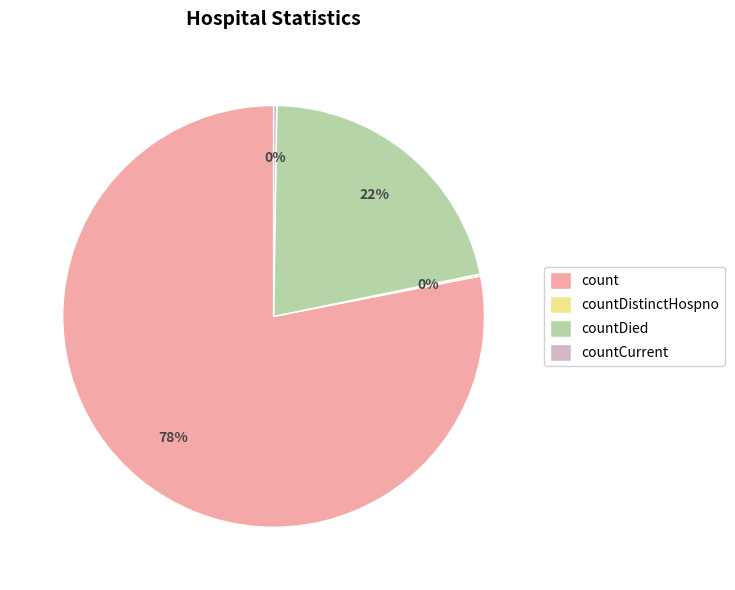

Which slice represents more than half of the pie?

count